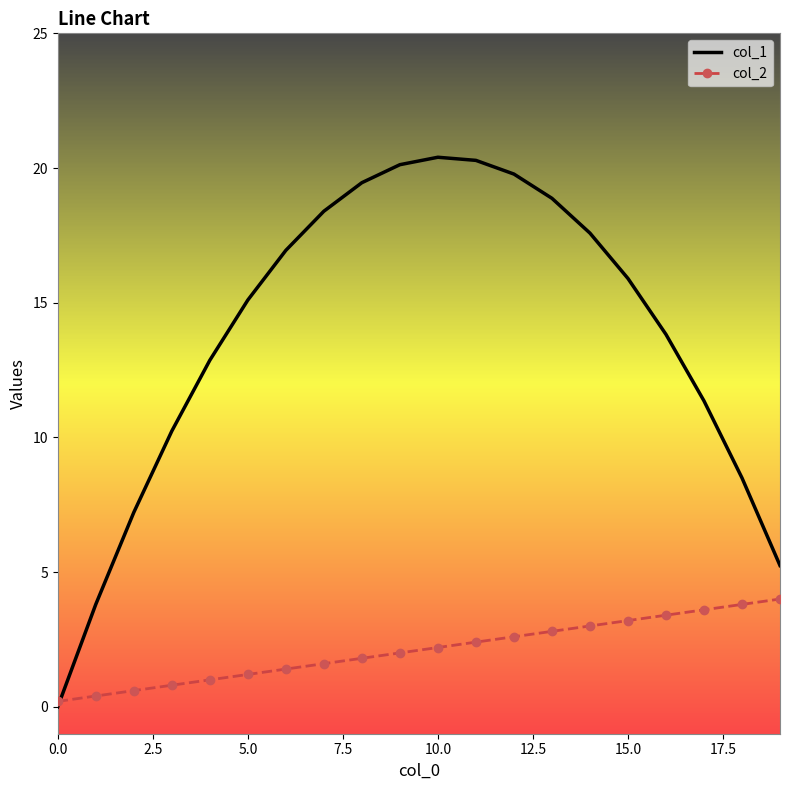

Rank the series by their maximum value, from lowest to highest.

col_2, col_1